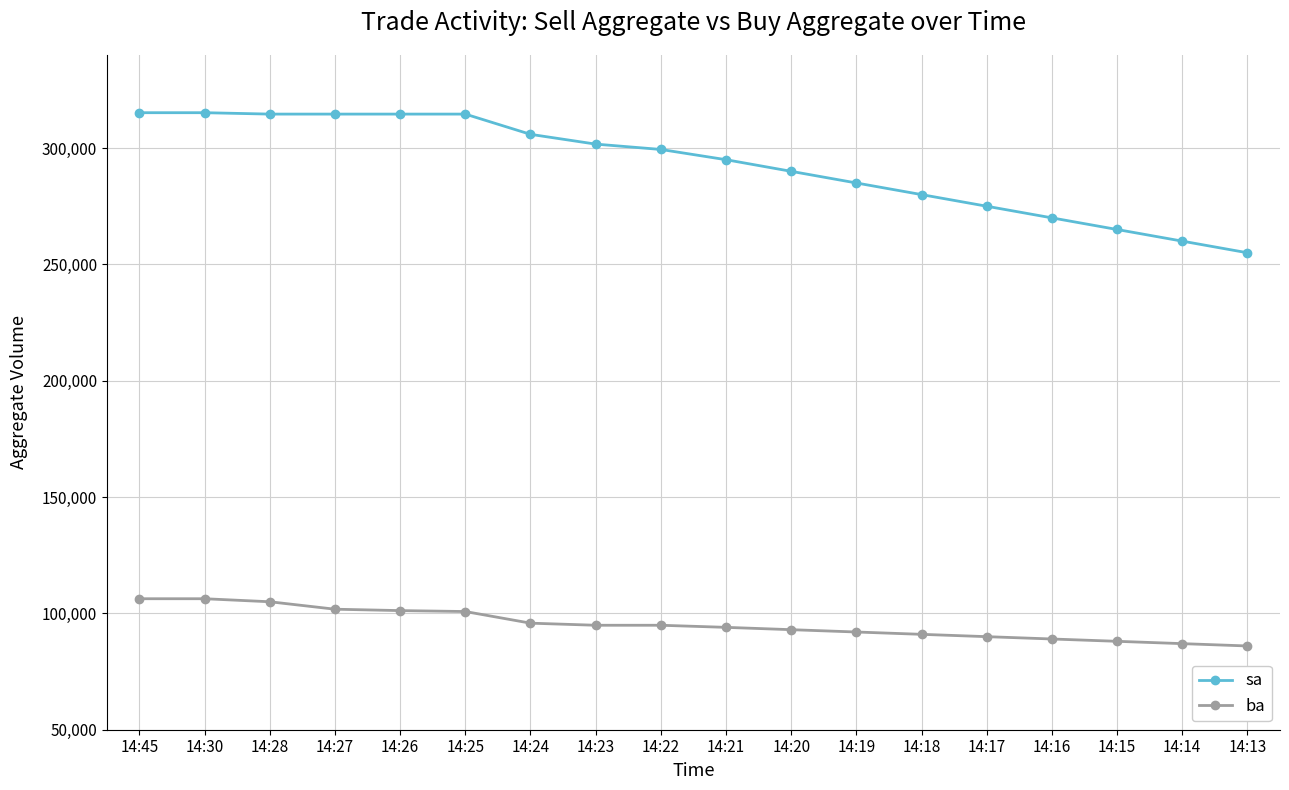

What are all the series names shown in the legend?

sa, ba